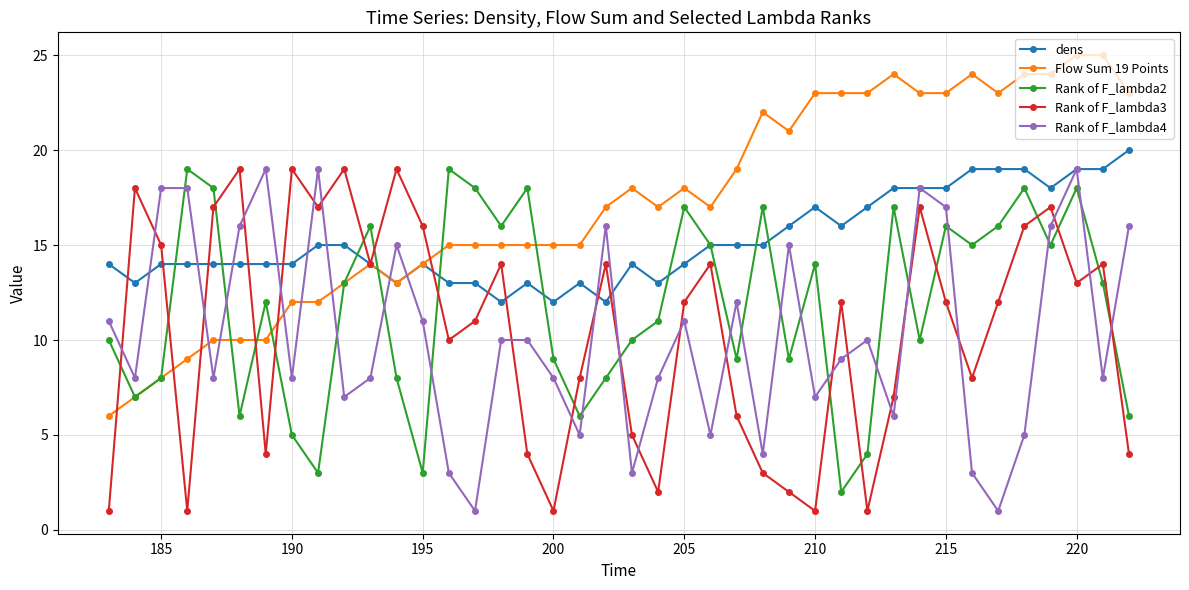

What is the value of the dens point at the 26th from the left?

15